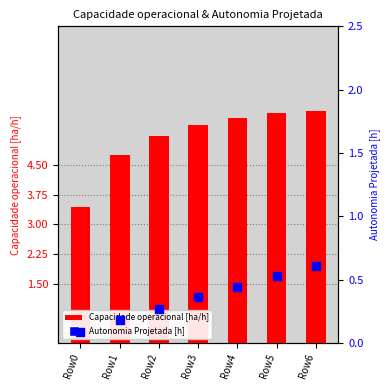

Which series contains the lowest Y value?

Autonomia Projetada [h]